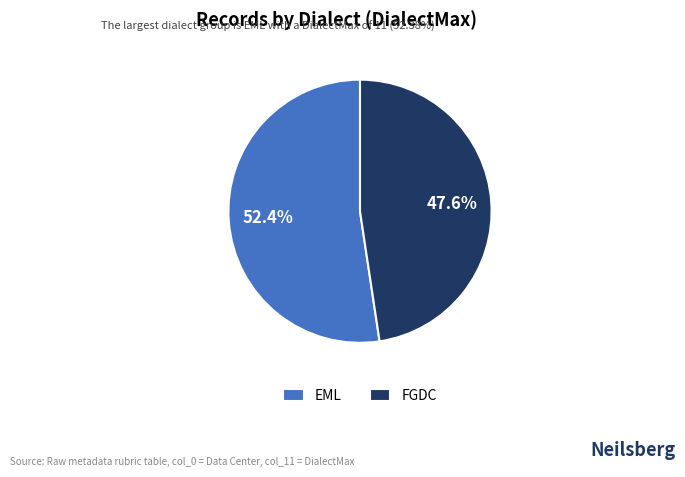

What percentage do EML and FGDC together represent?

100.0%